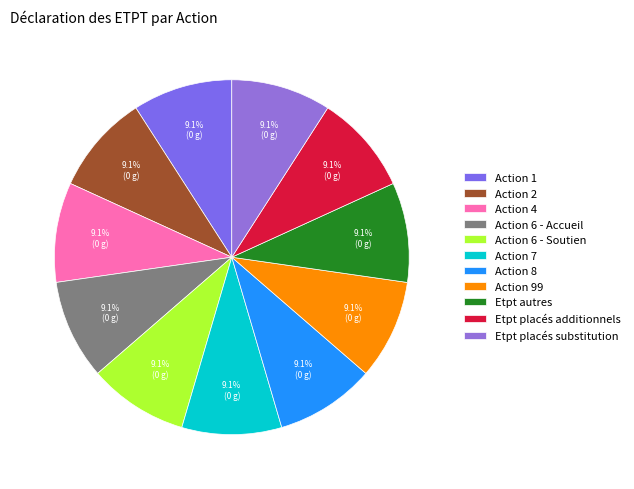

How many segments does this pie chart have?

11